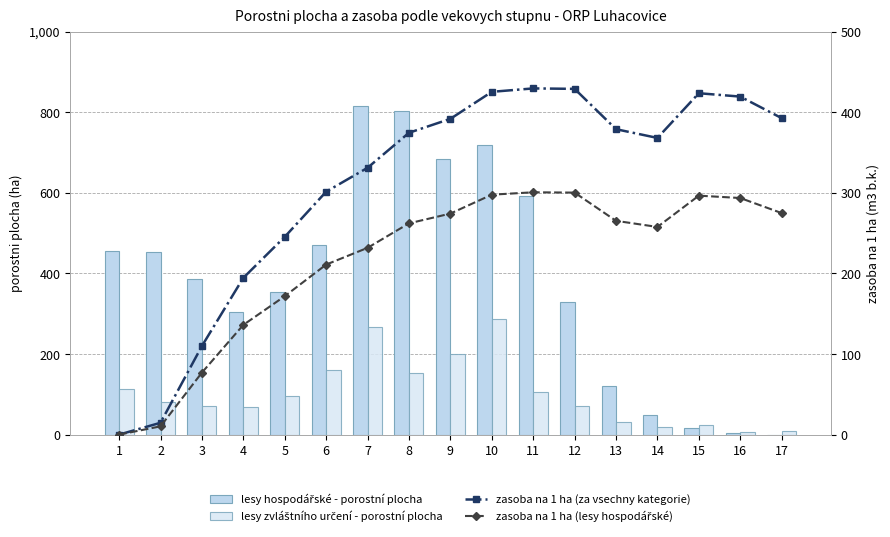

What is the value of the zasoba na 1 ha (za vsechny kategorie) bar at the 12th from the left?

428.9